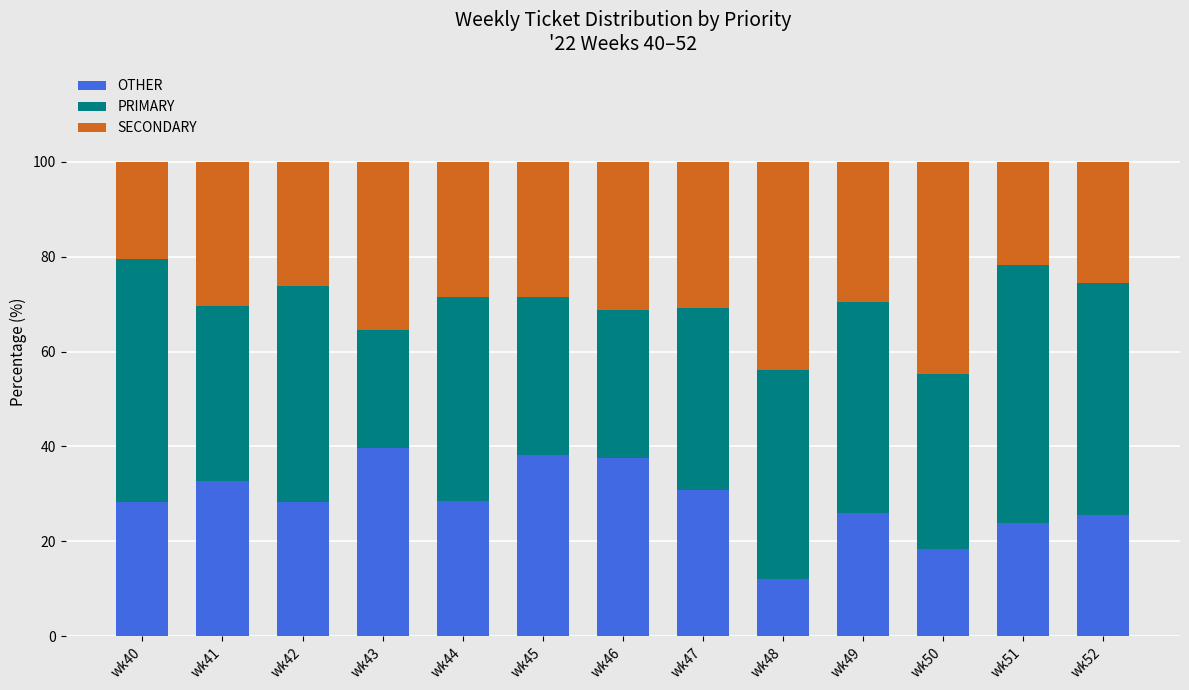

What is the total value across all series at wk44?

100.0